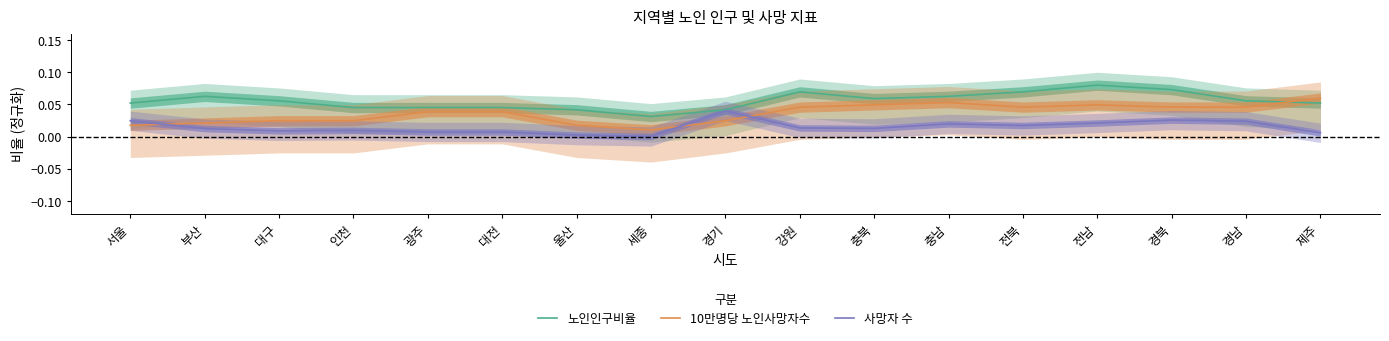

Reading left to right, what are all the values shown in this chart?

노인인구비율: 서울=0.1	부산=0.1	대구=0.1	인천=0.0	광주=0.0	대전=0.0	울산=0.0	세종=0.0	경기=0.0	강원=0.1	충북=0.1	충남=0.1	전북=0.1	전남=0.1	경북=0.1	경남=0.1	제주=0.1
10만명당 노인사망자수: 서울=0.0	부산=0.0	대구=0.0	인천=0.0	광주=0.0	대전=0.0	울산=0.0	세종=0.0	경기=0.0	강원=0.0	충북=0.0	충남=0.1	전북=0.0	전남=0.0	경북=0.0	경남=0.0	제주=0.1
사망자 수: 서울=0.0	부산=0.0	대구=0.0	인천=0.0	광주=0.0	대전=0.0	울산=0.0	세종=0.0	경기=0.0	강원=0.0	충북=0.0	충남=0.0	전북=0.0	전남=0.0	경북=0.0	경남=0.0	제주=0.0